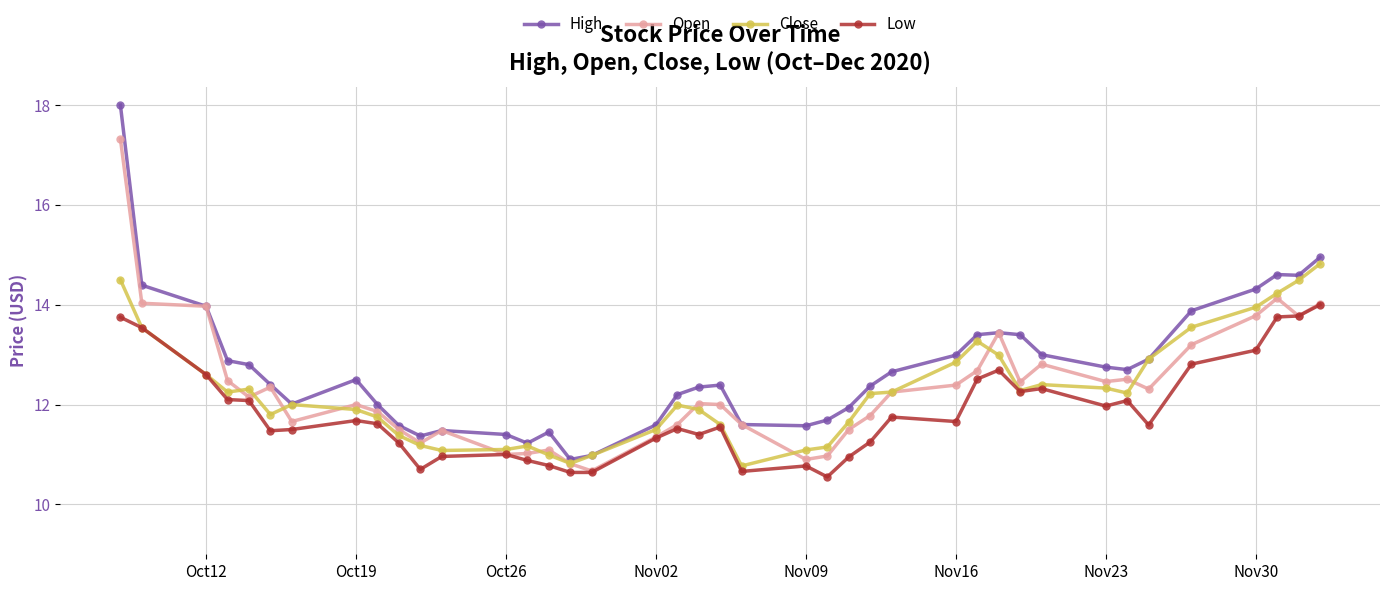

At how many categories does at least one series exceed 16?

1